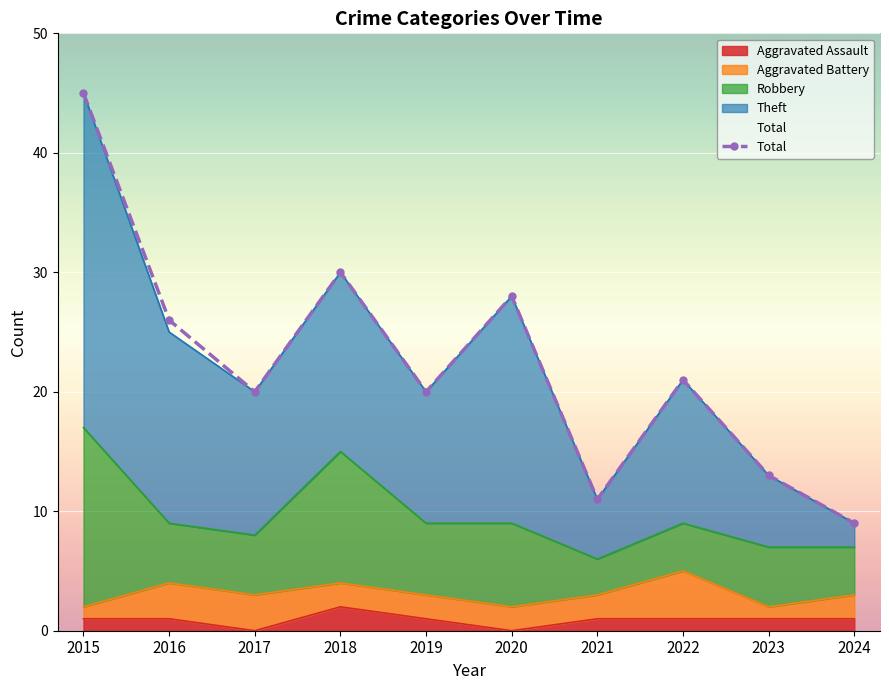

At how many categories does at least one series exceed 13?

7